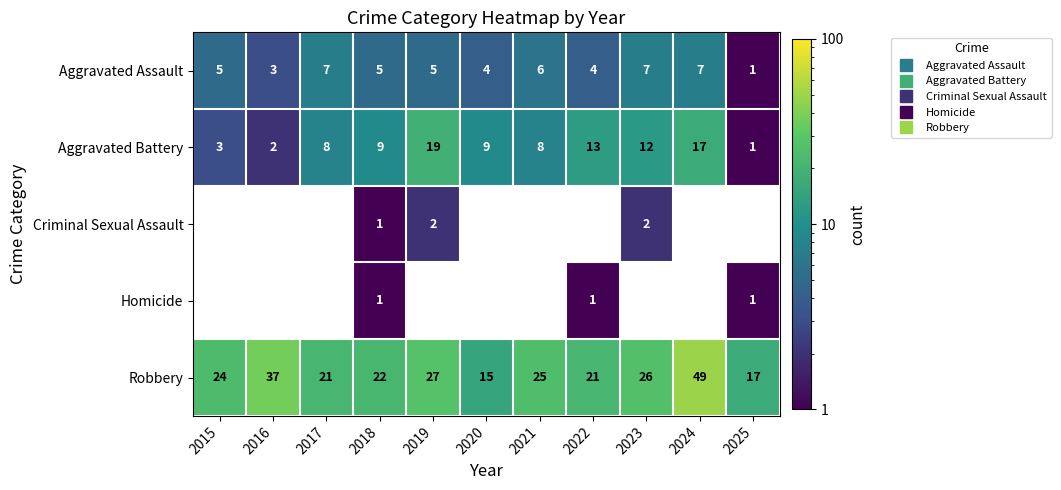

The Criminal Sexual Assault series shows 1.0 at 2018. True or false?

True